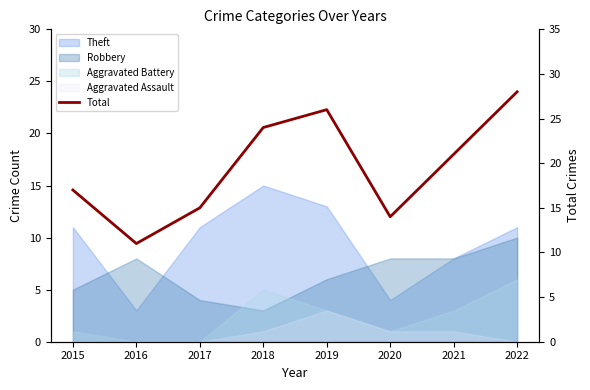

Reading right to left, transcribe all the data shown in this chart.

28	21	14	26	24	15	11	17